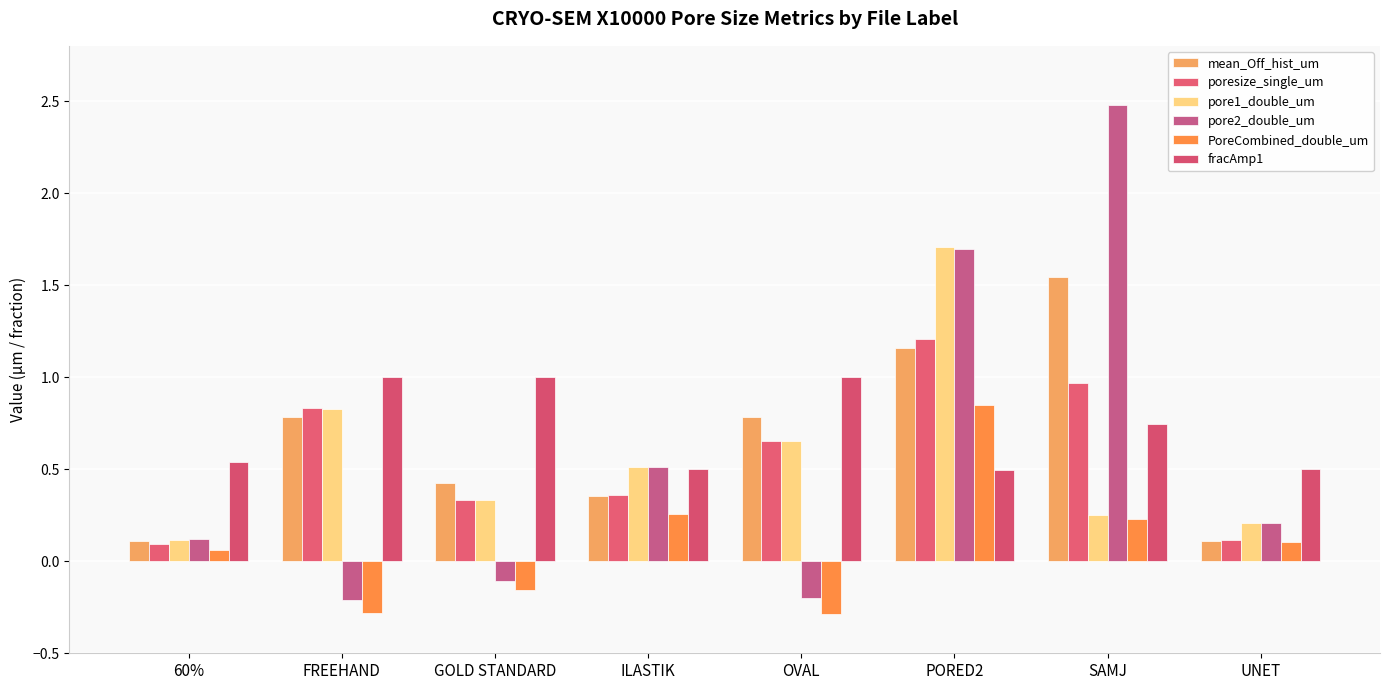

What is the value of the PoreCombined_double_um bar at the 7th from the left?

0.2